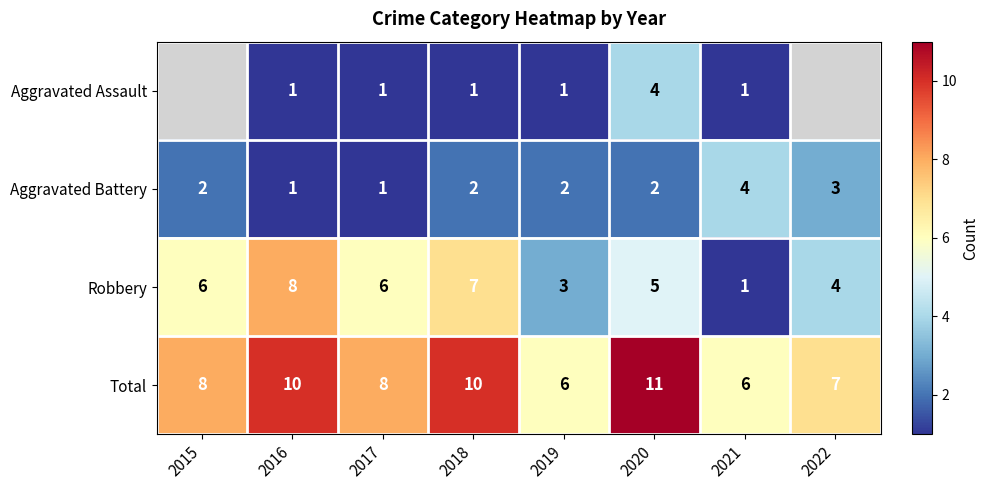

Rank the series at 2019 from highest to lowest value.

Total, Robbery, Aggravated Battery, Aggravated Assault